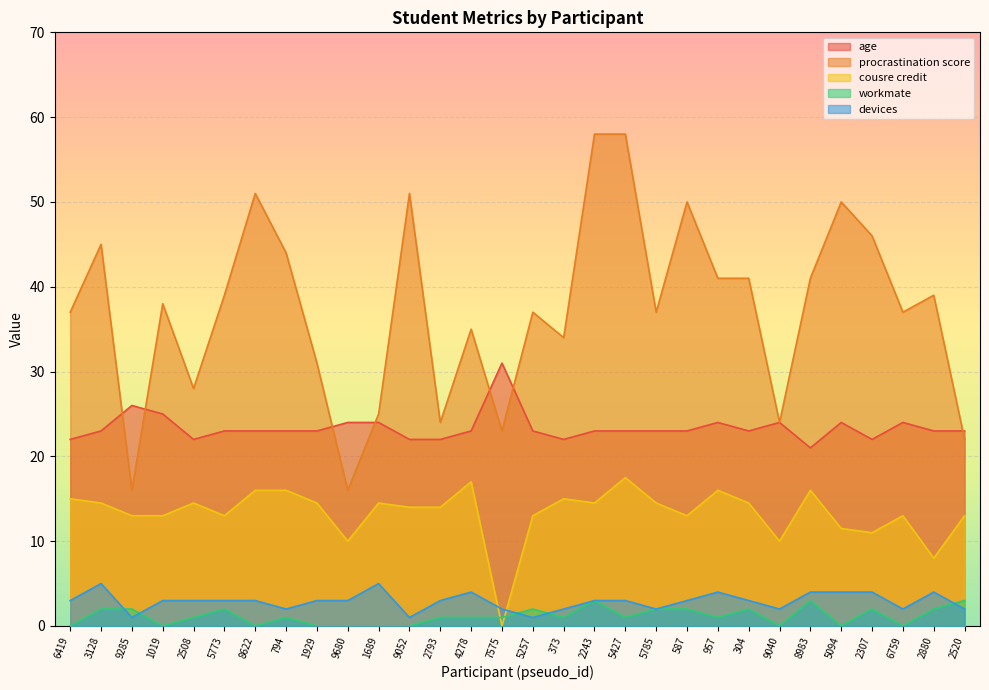

True or false: workmate and devices cross at least once.

True